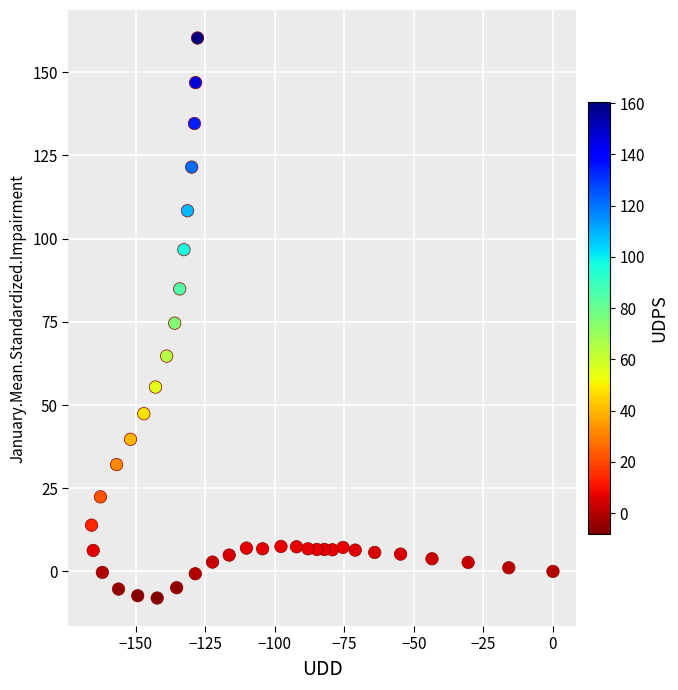

What is the range of Y values (max minus min)?

168.3